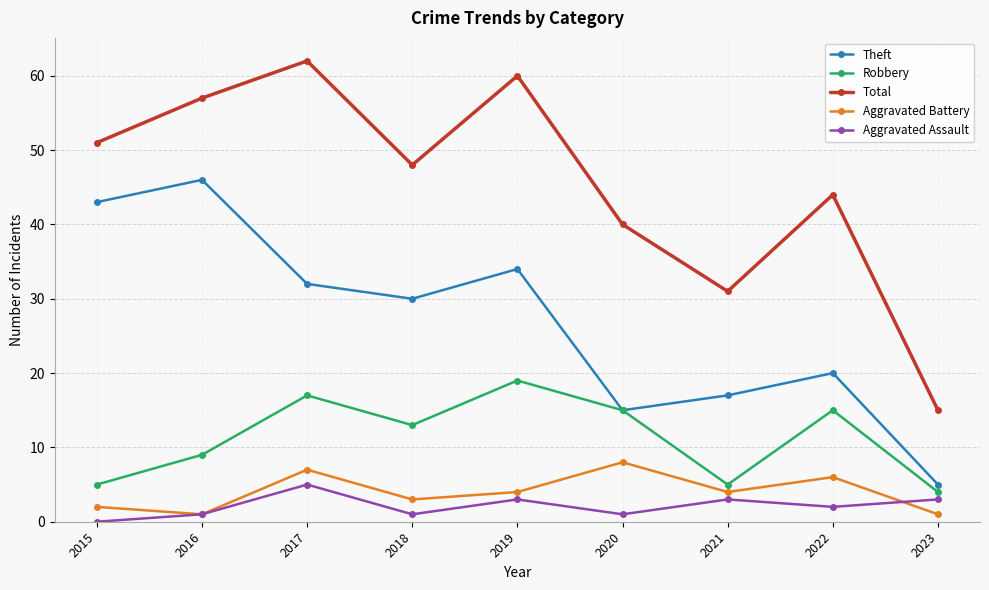

Rank the categories by Total value from highest to lowest.

2017, 2019, 2016, 2015, 2018, 2022, 2020, 2021, 2023